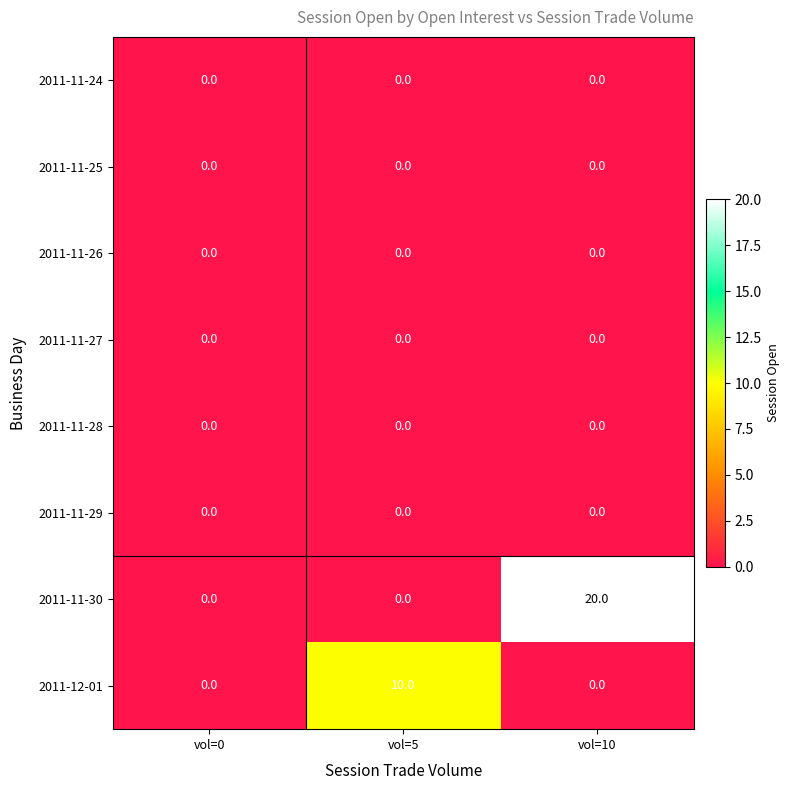

What is the maximum value shown in the chart?

20